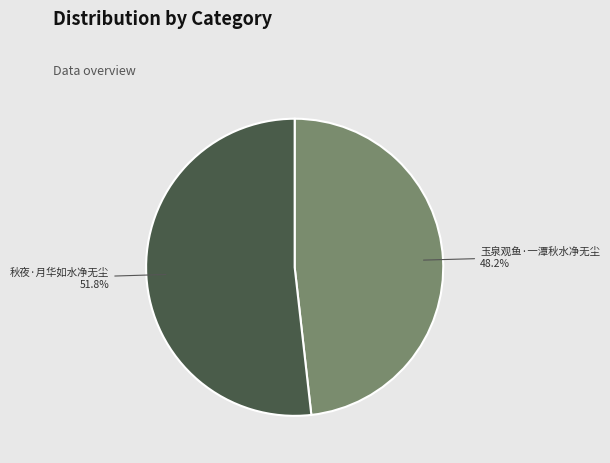

What is the smallest slice in the pie chart?

玉泉观鱼·一潭秋水净无尘